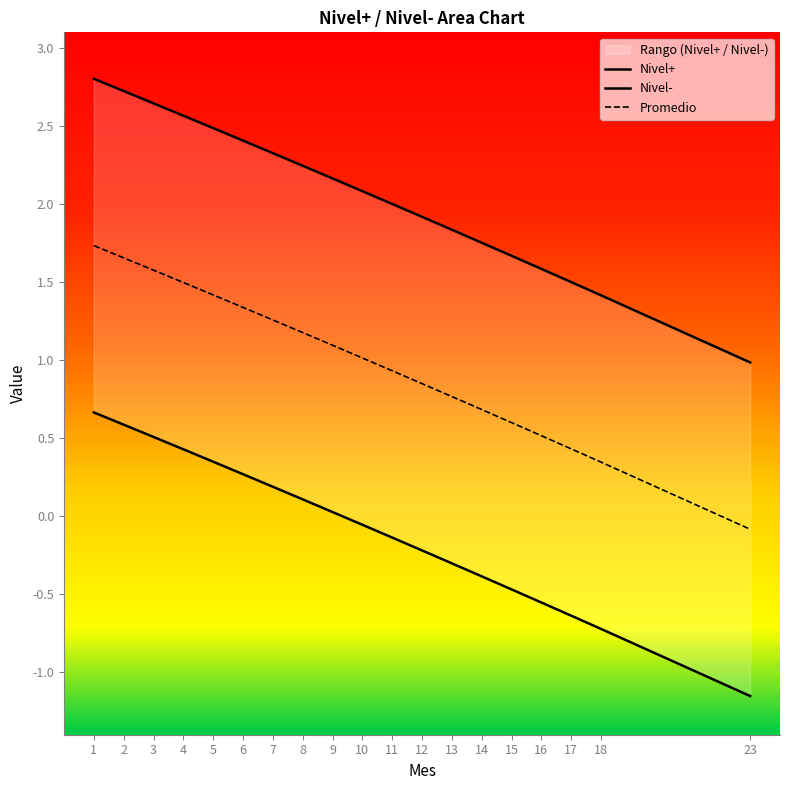

True or false: Nivel- and Nivel+ intersect in this chart.

False